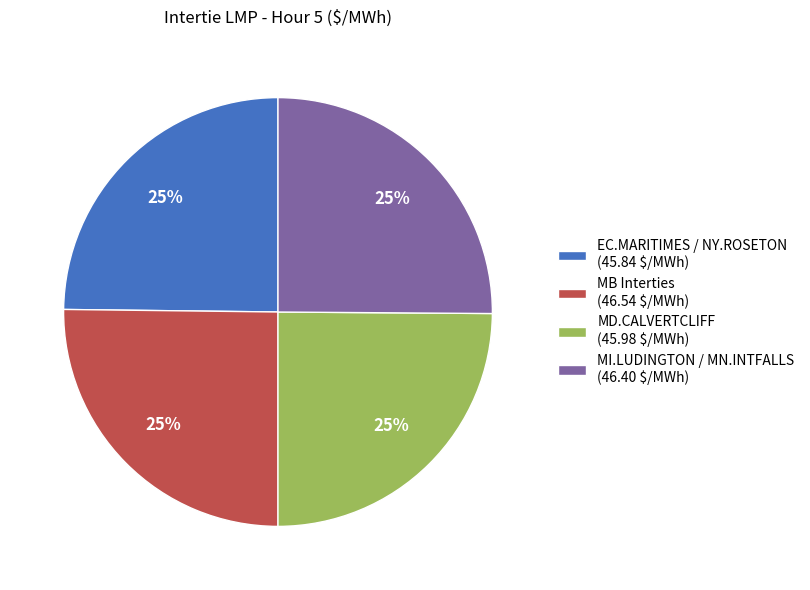

How many segments does this pie chart have?

4